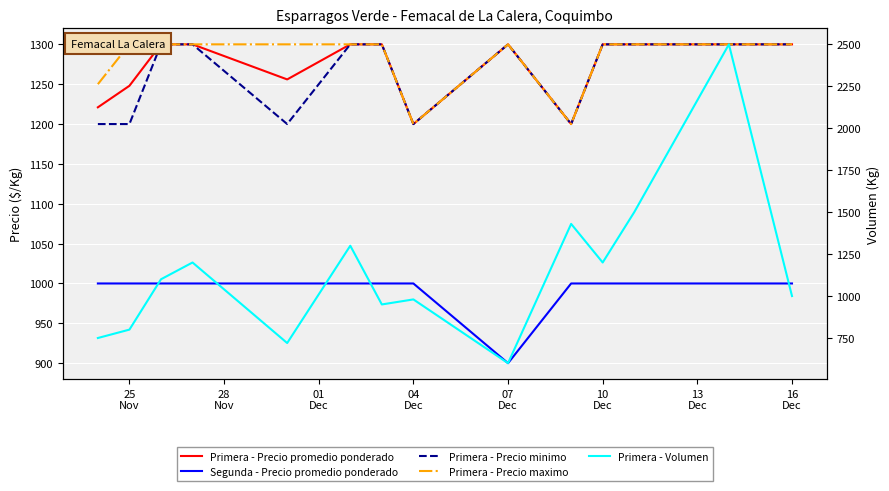

Where is the first local maximum for Primera - Precio maximo?

07 Dec